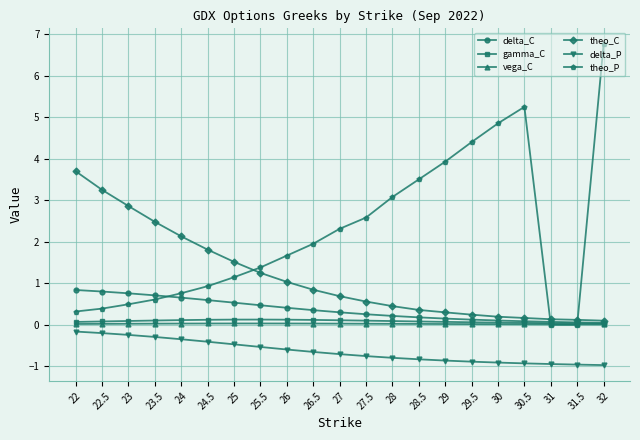

Is the value of theo_C at 29 greater than the value of delta_P at 28.5?

Yes